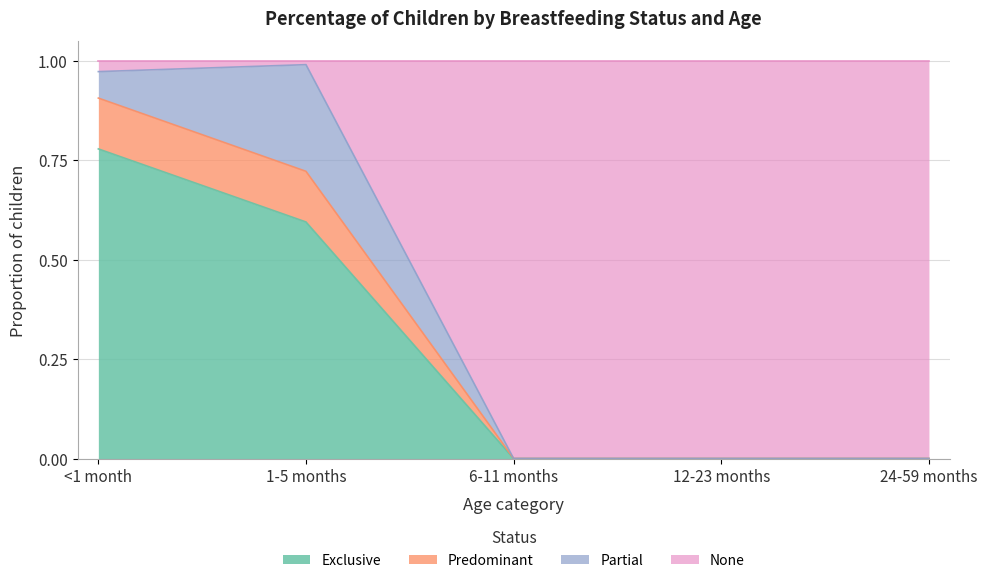

True or false: None has more than 1 points higher than both neighbors.

False